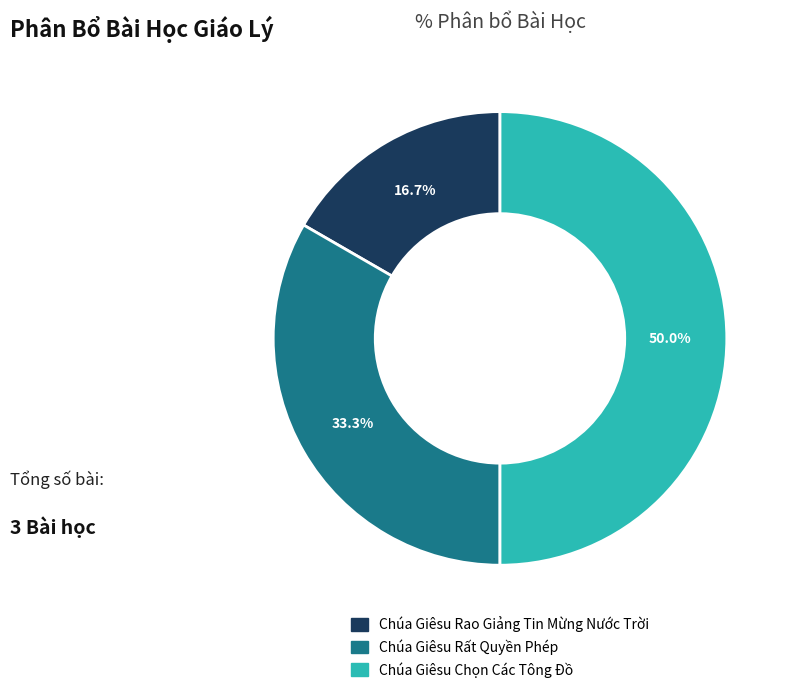

Does Chúa Giêsu Rao Giảng Tin Mừng Nước Trời account for over 50% of the chart?

No